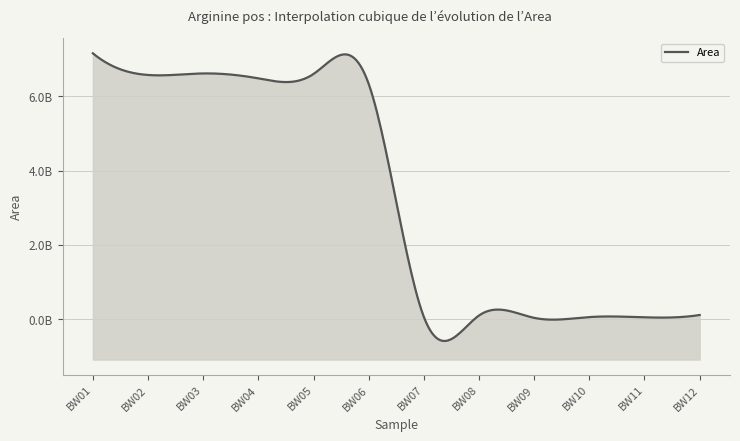

Rank the categories by value from highest to lowest.

BW01, BW03, BW05, BW02, BW04, BW06, BW12, BW08, BW07, BW10, BW11, BW09